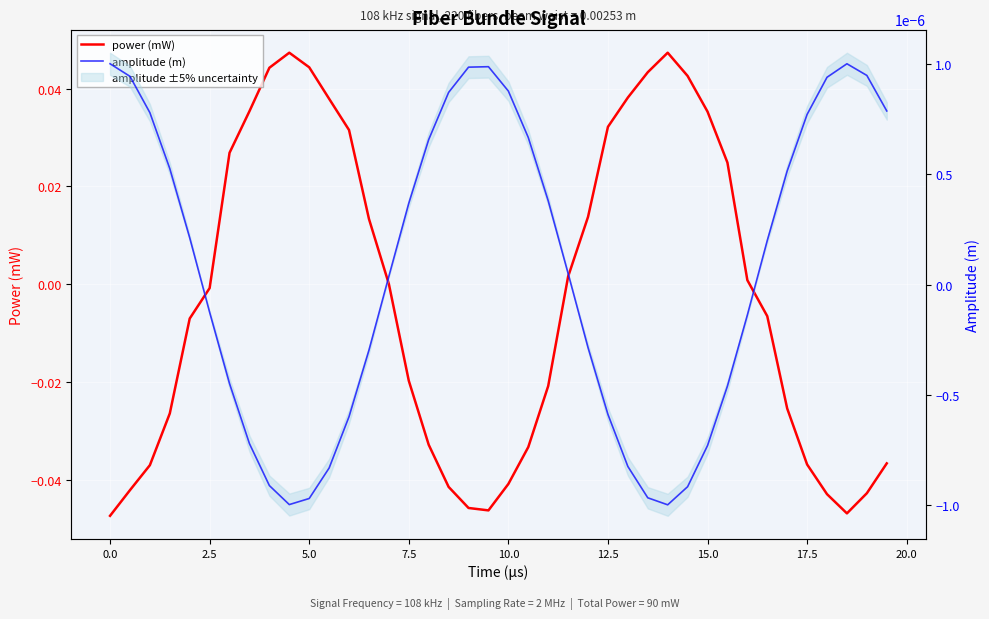

Rank the series by their maximum value, from lowest to highest.

amplitude (m), power (mW)